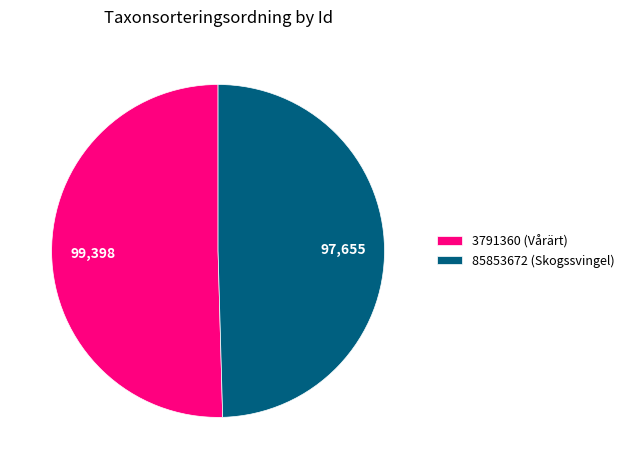

Is there a majority slice in this chart?

Yes